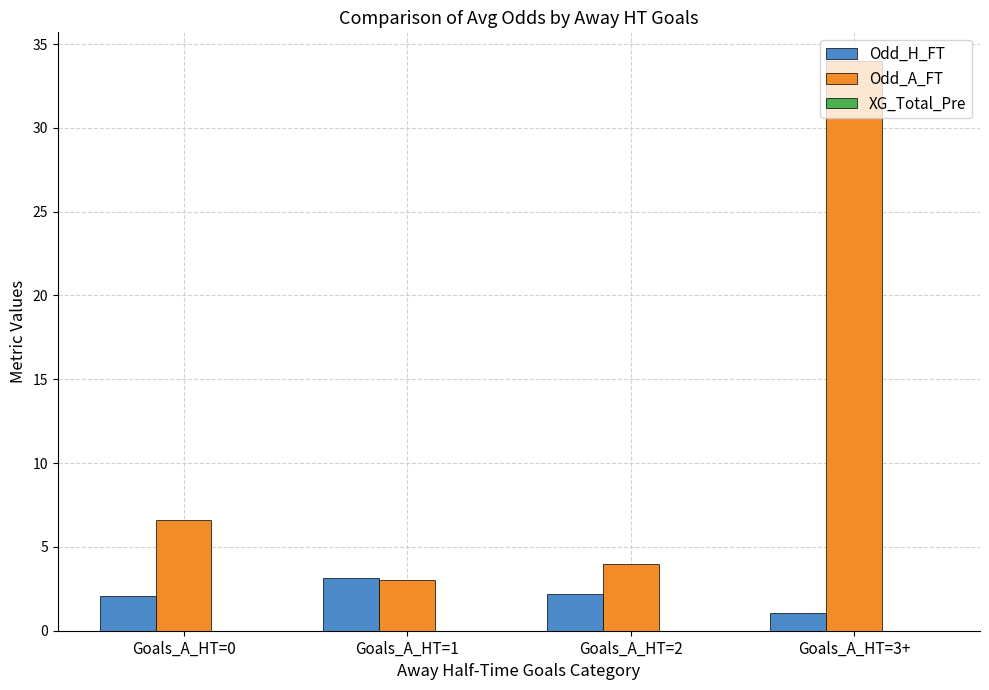

True or false: Odd_H_FT has a value of 5.1 at Goals_A_HT=1.

False